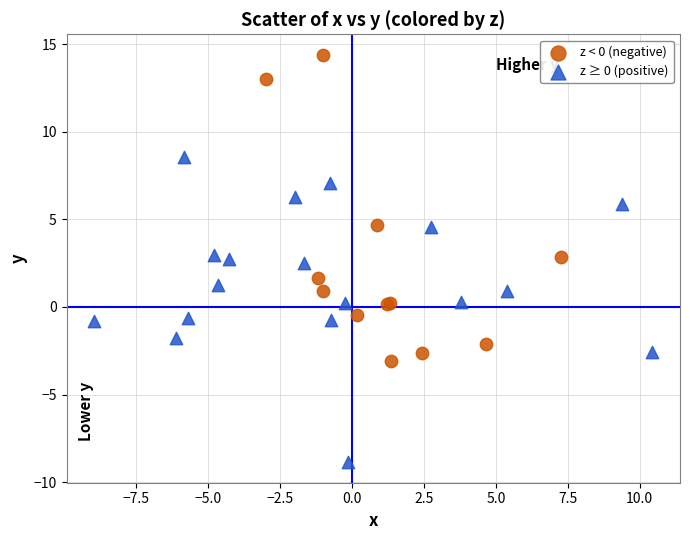

Which series contains the highest Y value?

z < 0 (negative)